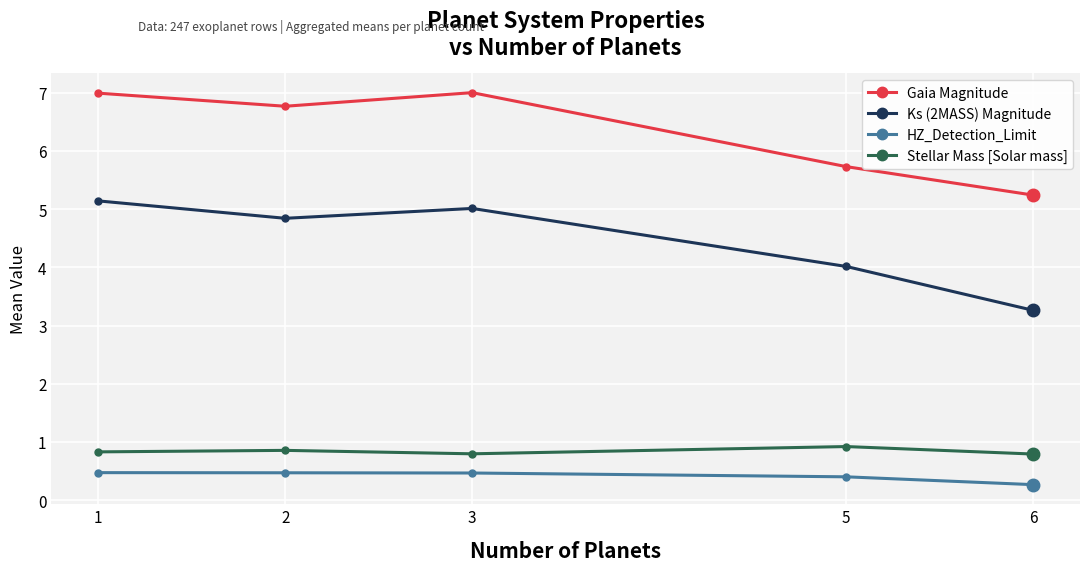

The HZ_Detection_Limit series shows 0.5 at 2. True or false?

True